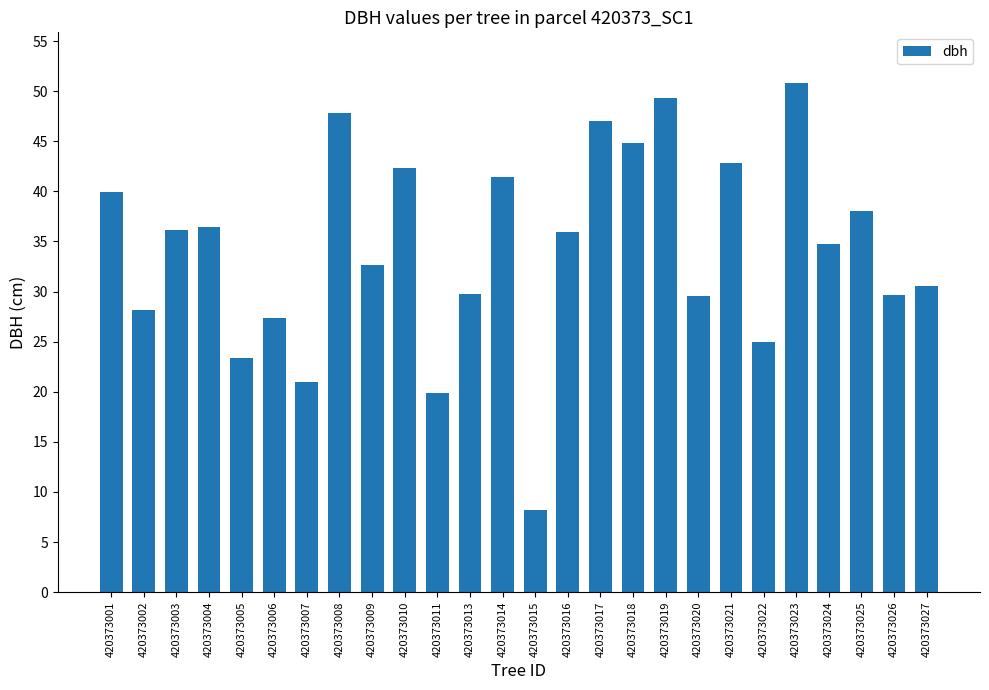

What is the approximate value at 420373023?

50.8